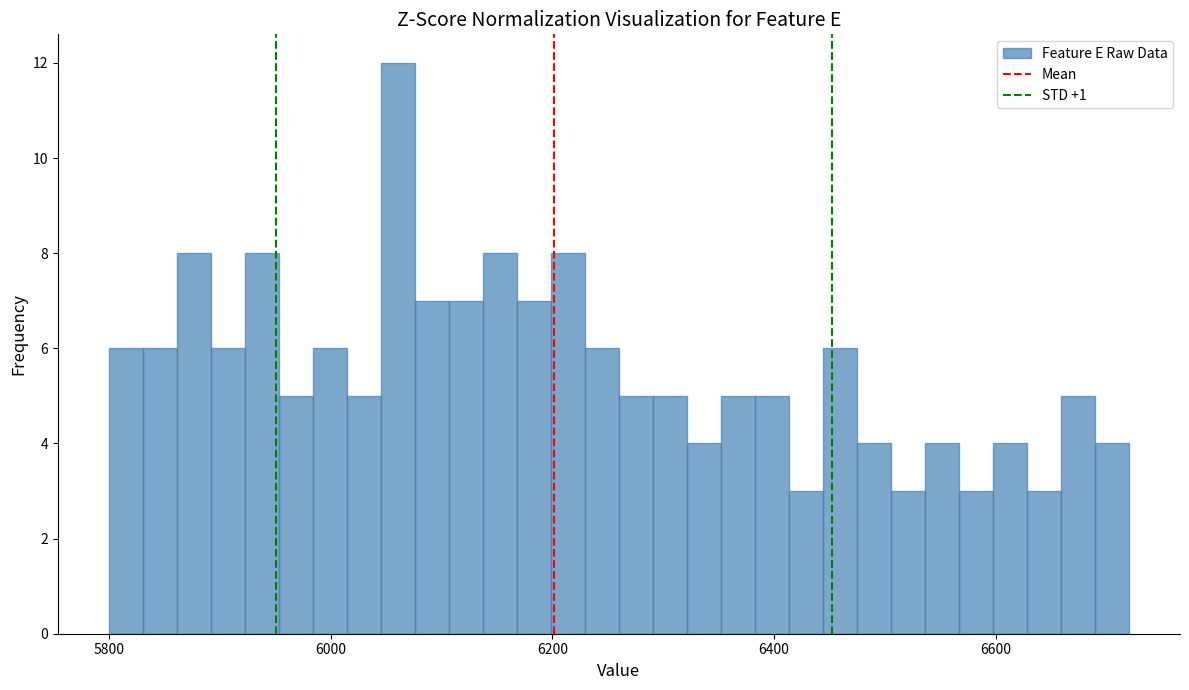

Around what value on the x-axis is the tallest bar? Give the approximate position of its centre, as read against the axis.

6060